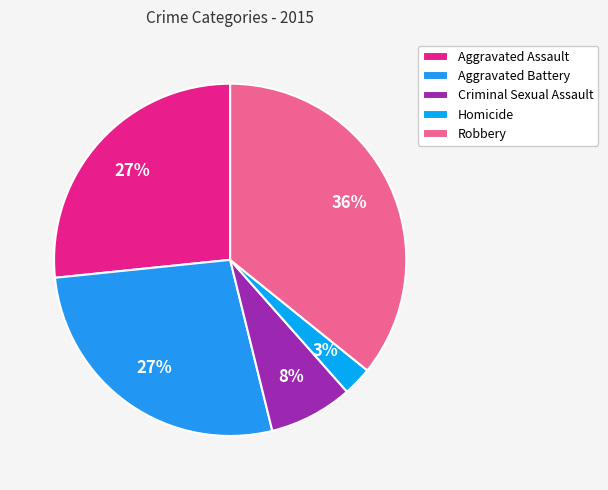

How many slices are in this pie chart?

5